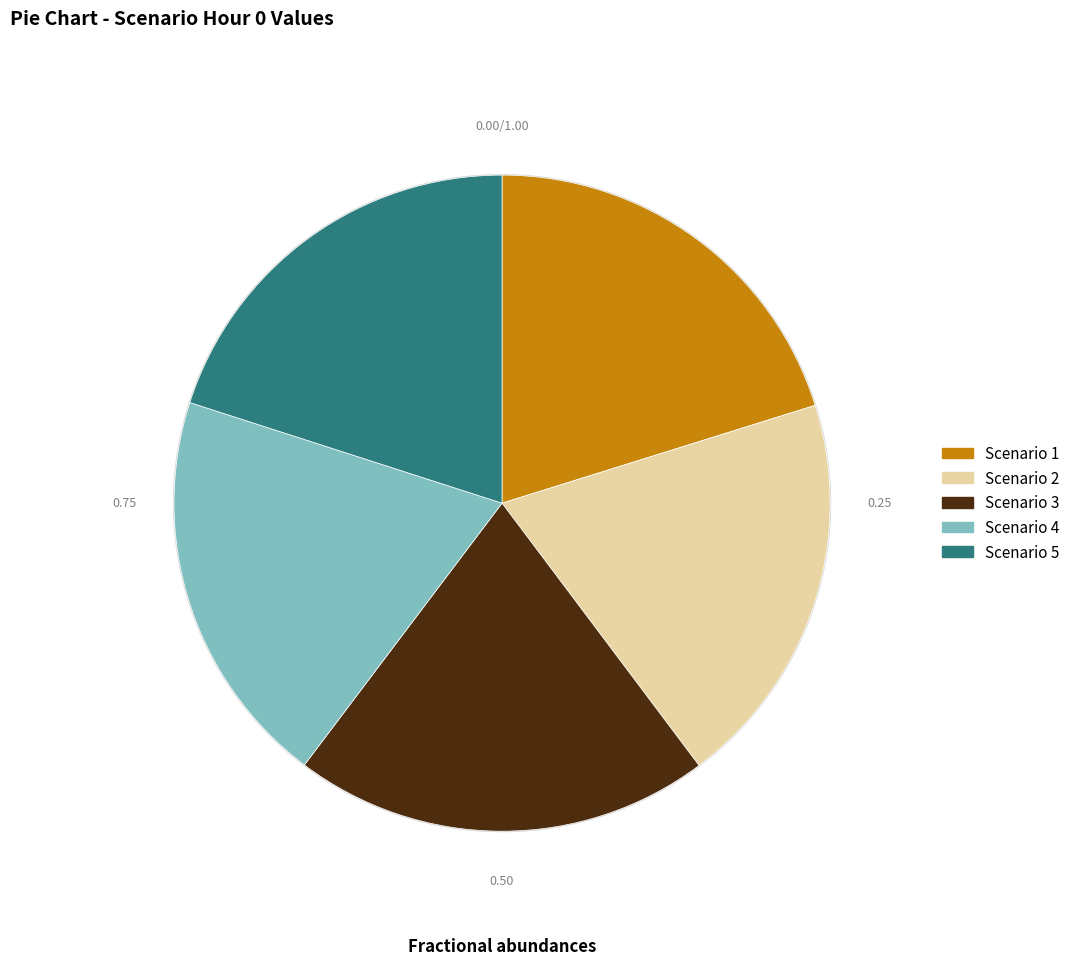

To the nearest percent, what is the difference between the largest and smallest slice percentages?

1%